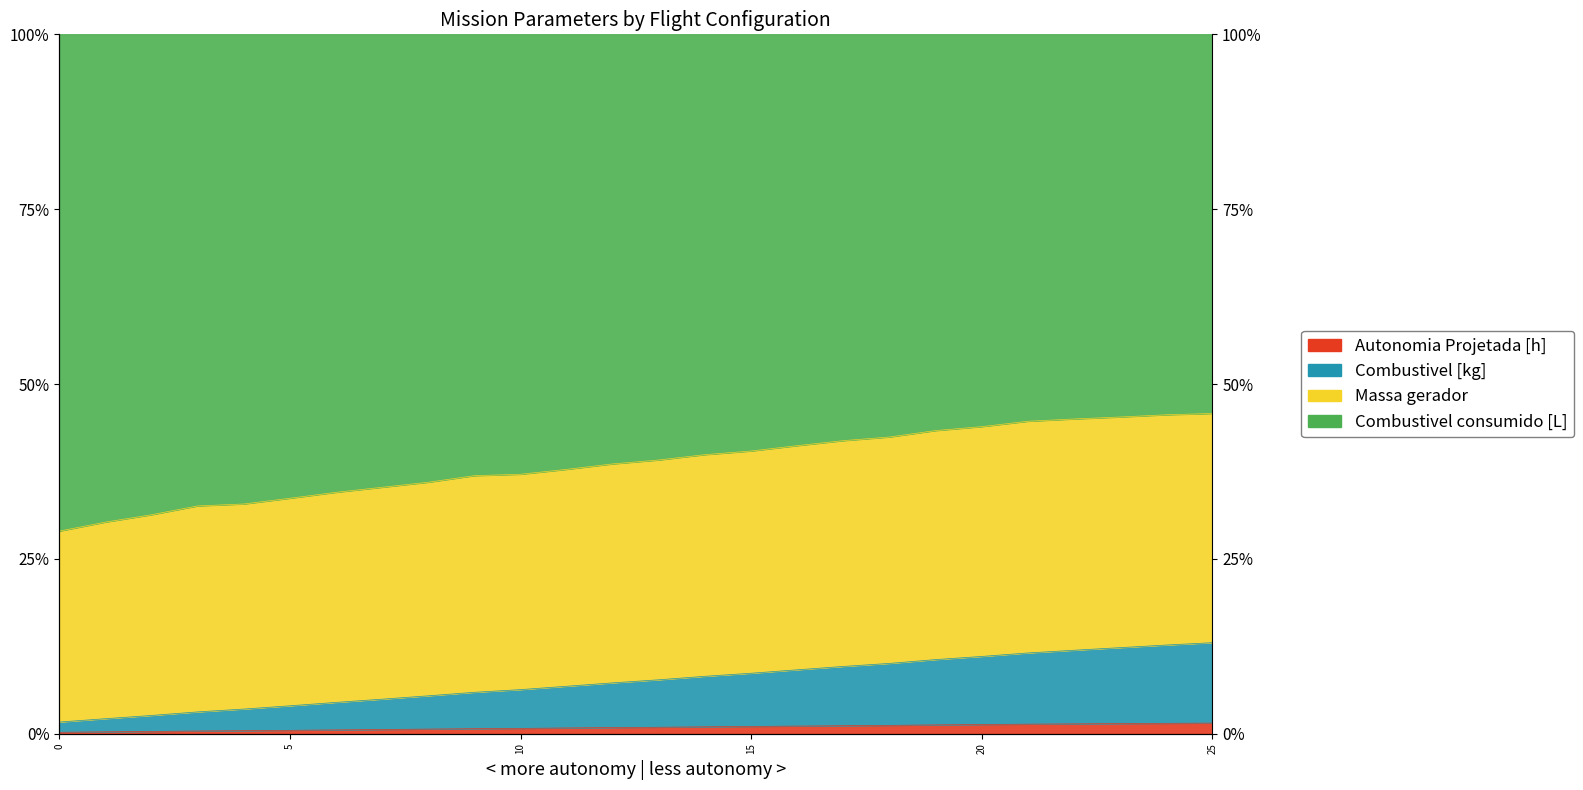

Where does the Massa gerador series first go above 39?

13